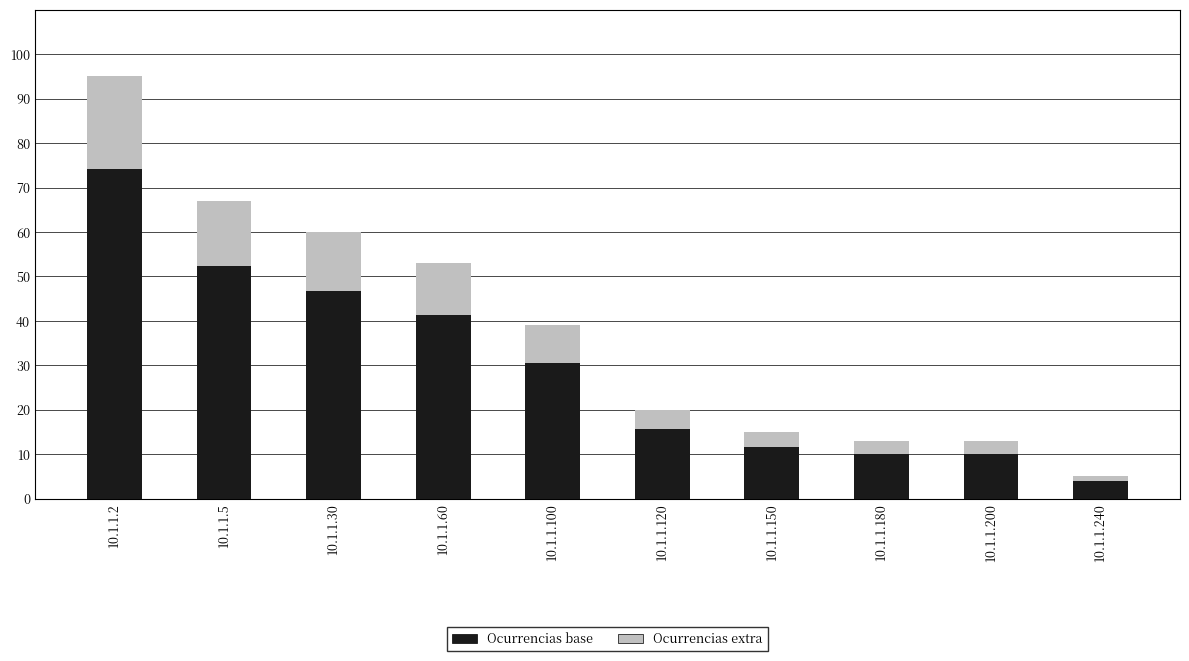

How many categories are shown in the chart?

10